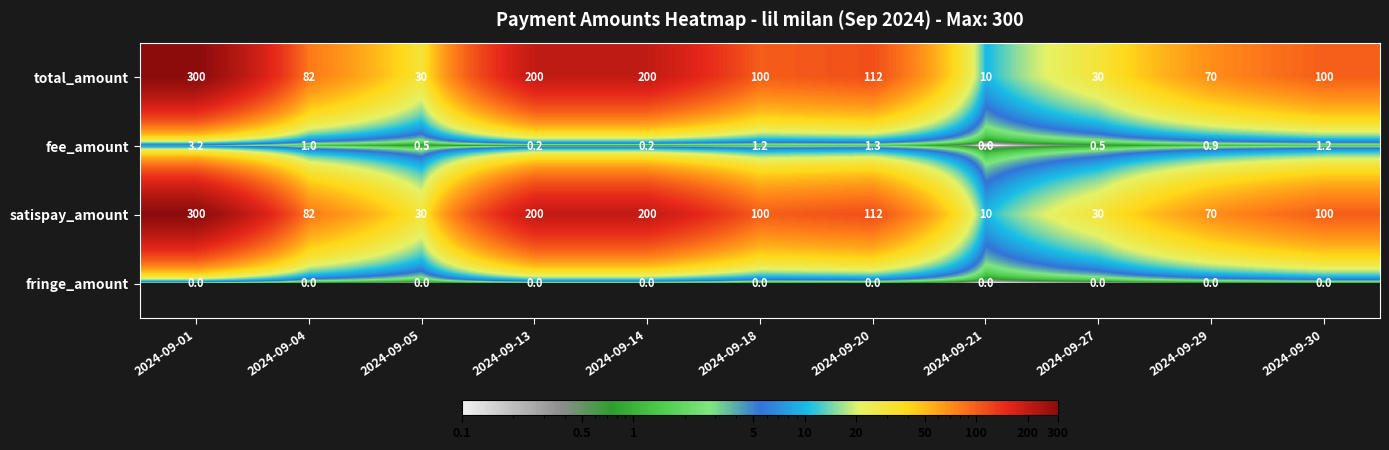

Is it true that satispay_amount equals 200.0 at 2024-09-13?

True